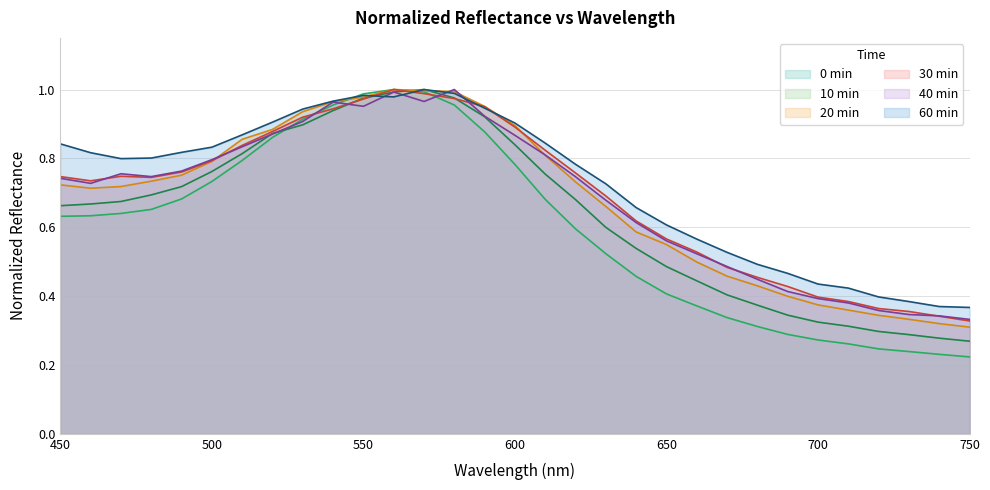

Rank the series at 600 from highest to lowest value.

60 min, 20 min, 30 min, 40 min, 10 min, 0 min